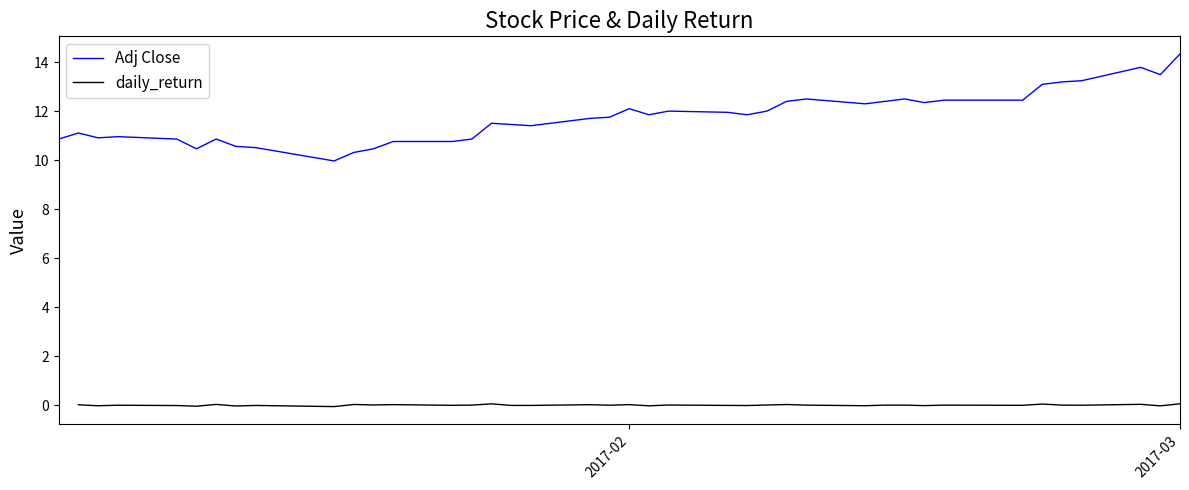

How many data points in Adj Close are above 11?

26